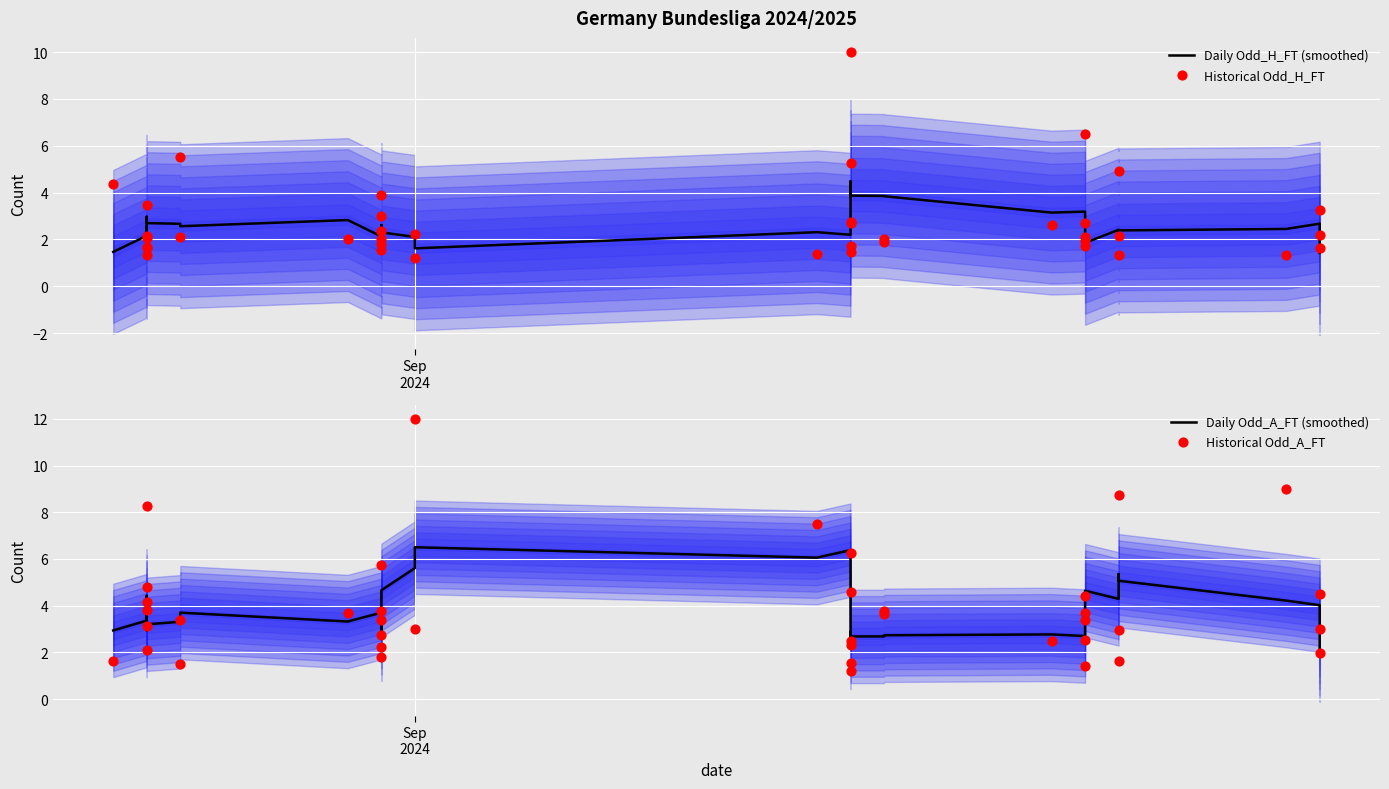

Which series contains the highest Y value?

Historical Odd_A_FT